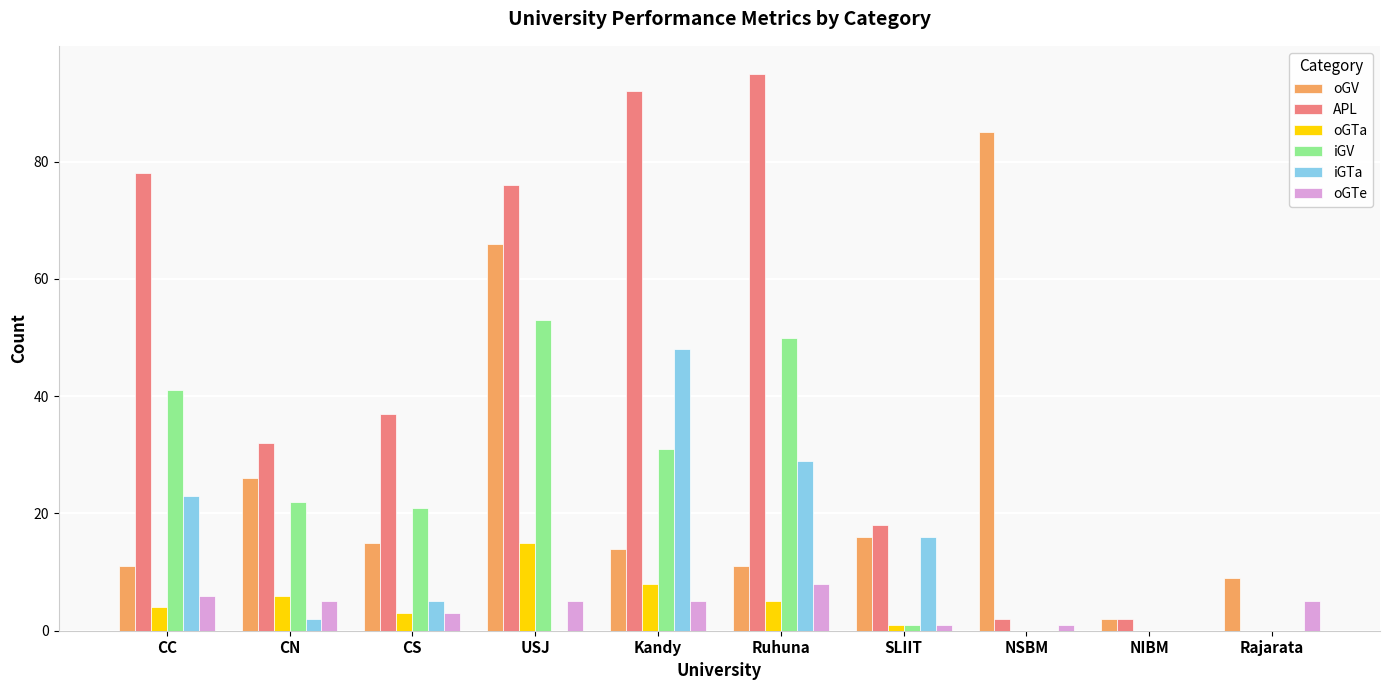

The oGTe series shows 1 at NSBM. True or false?

True